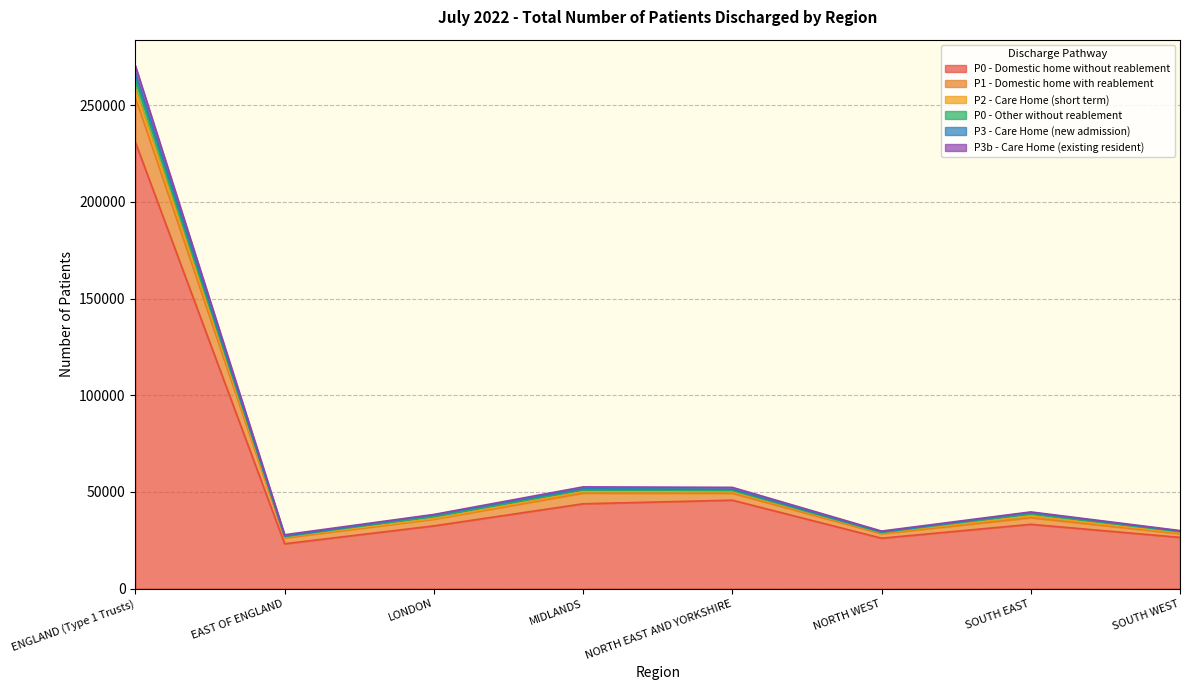

True or false: P2 - Care Home (short term) and P3 - Care Home (new admission) intersect in this chart.

False